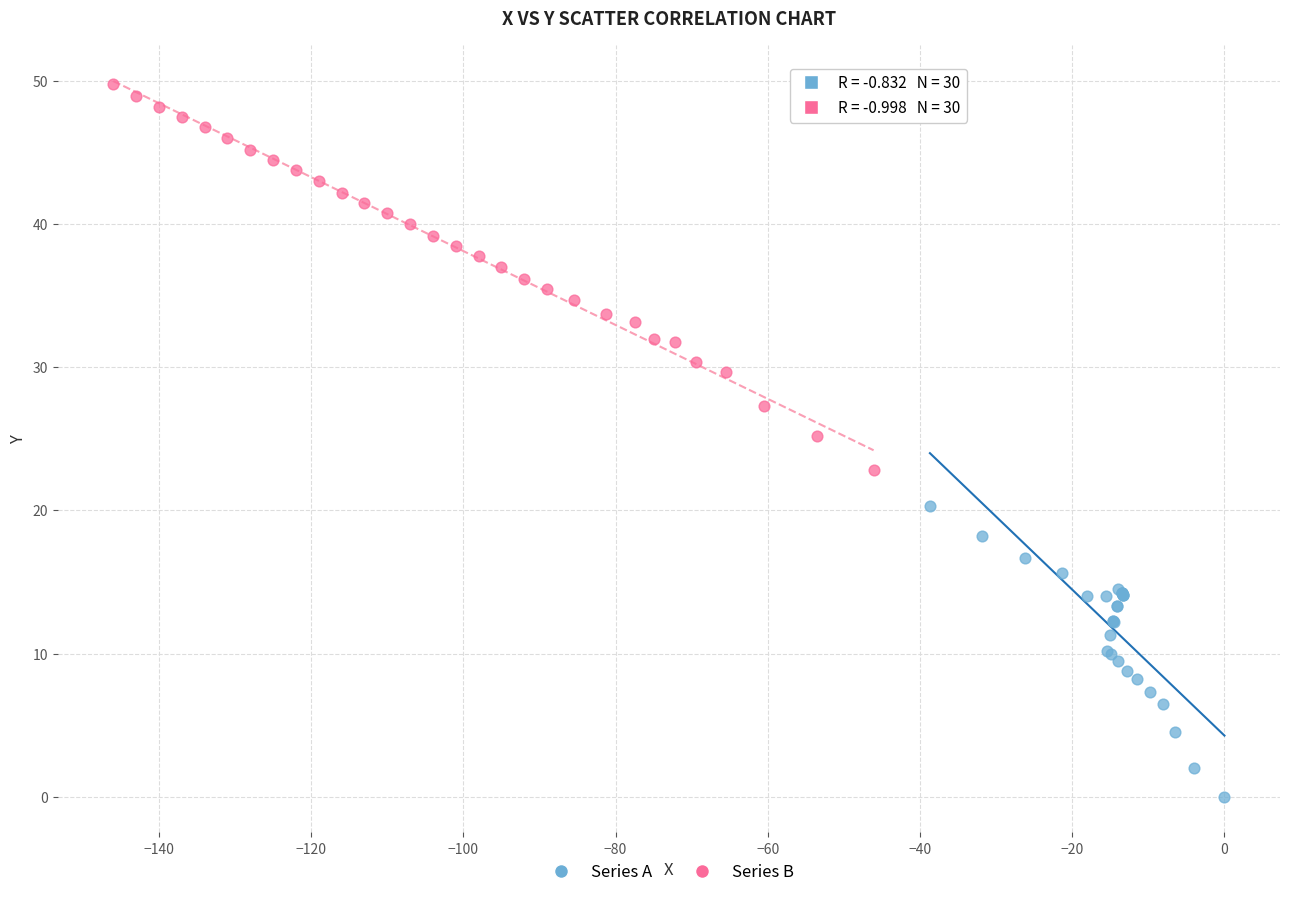

Which series contains the highest Y value?

Series B